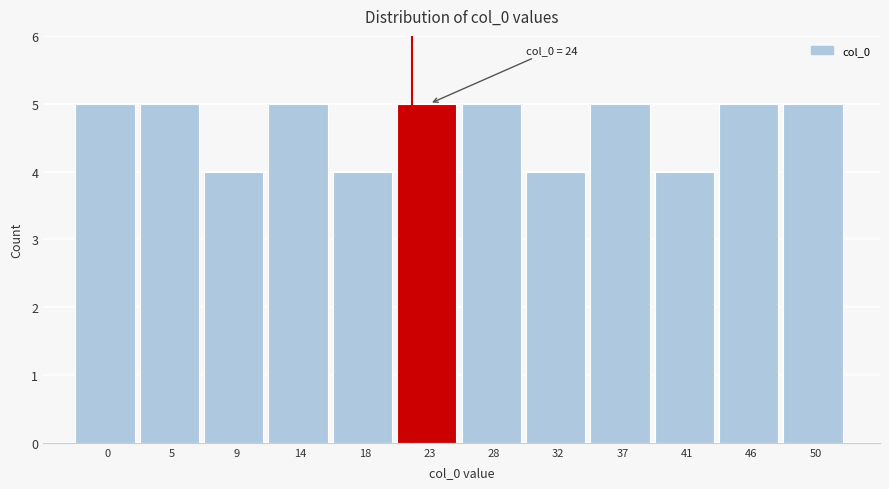

Reading left to right, transcribe all the data shown in this chart.

0=5	5=5	9=4	14=5	18=4	23=5	28=5	32=4	37=5	41=4	46=5	50=5